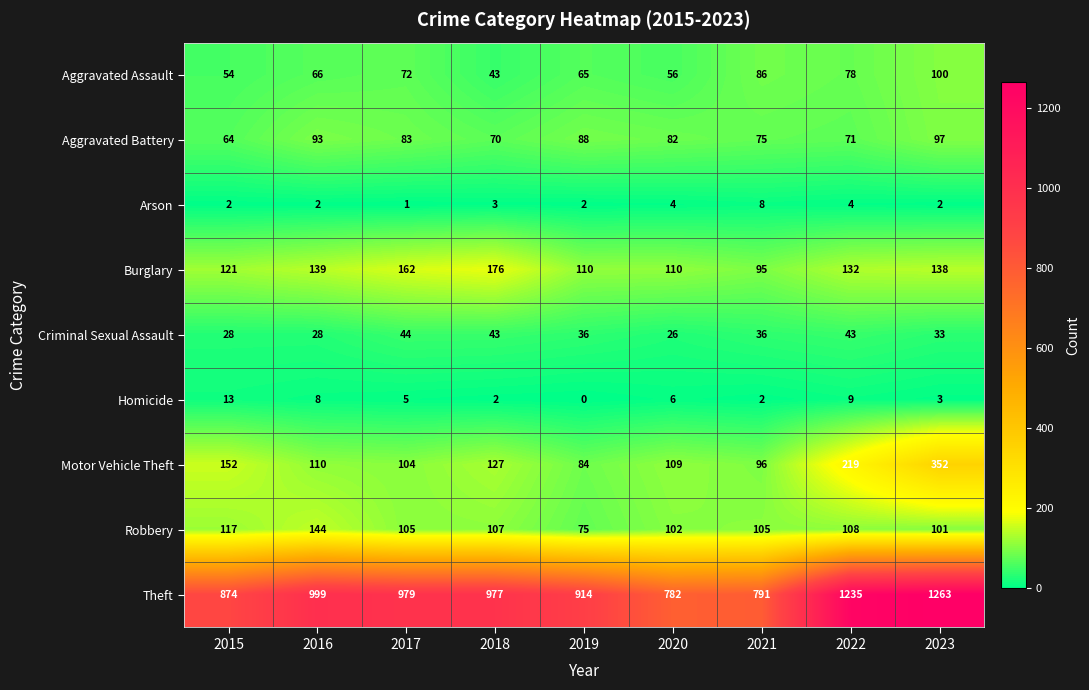

Which series has the largest range (max minus min)?

Theft